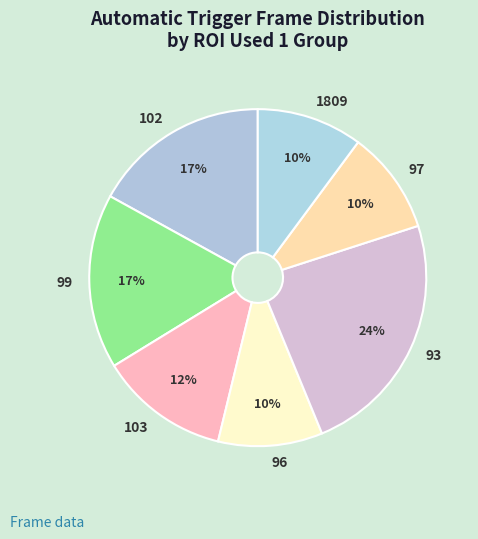

Is the sum of 96 and 93 greater than half?

No